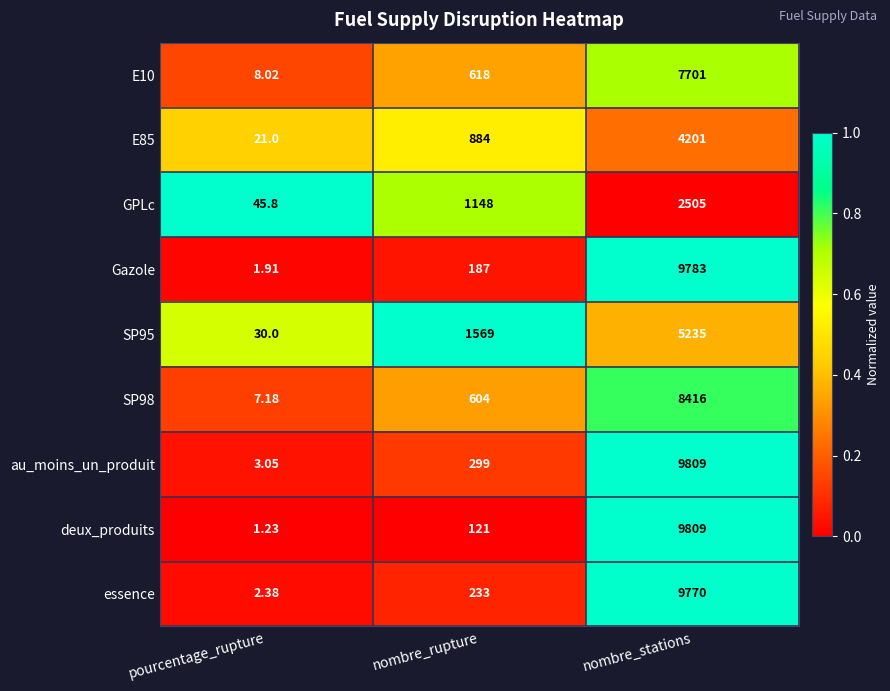

At which label is essence closest to 4886?

nombre_rupture